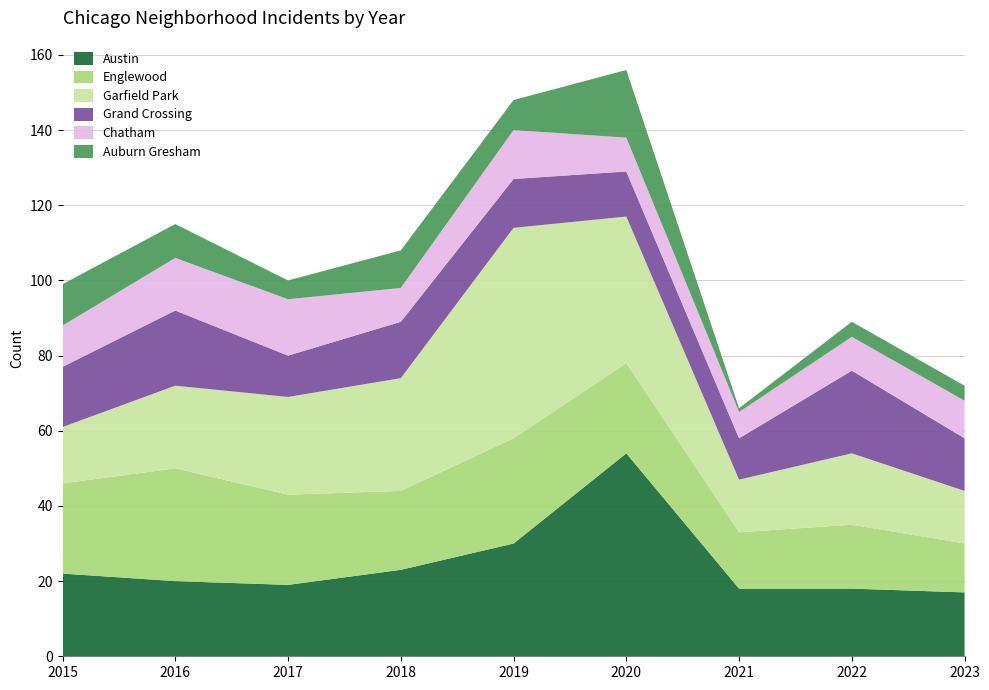

Reading left to right, transcribe all the data shown in this chart.

Austin: 2015=22	2016=20	2017=19	2018=23	2019=30	2020=54	2021=18	2022=18	2023=17
Englewood: 2015=24	2016=30	2017=24	2018=21	2019=28	2020=24	2021=15	2022=17	2023=13
Garfield Park: 2015=15	2016=22	2017=26	2018=30	2019=56	2020=39	2021=14	2022=19	2023=14
Grand Crossing: 2015=16	2016=20	2017=11	2018=15	2019=13	2020=12	2021=11	2022=22	2023=14
Chatham: 2015=11	2016=14	2017=15	2018=9	2019=13	2020=9	2021=7	2022=9	2023=10
Auburn Gresham: 2015=11	2016=9	2017=5	2018=10	2019=8	2020=18	2021=1	2022=4	2023=4